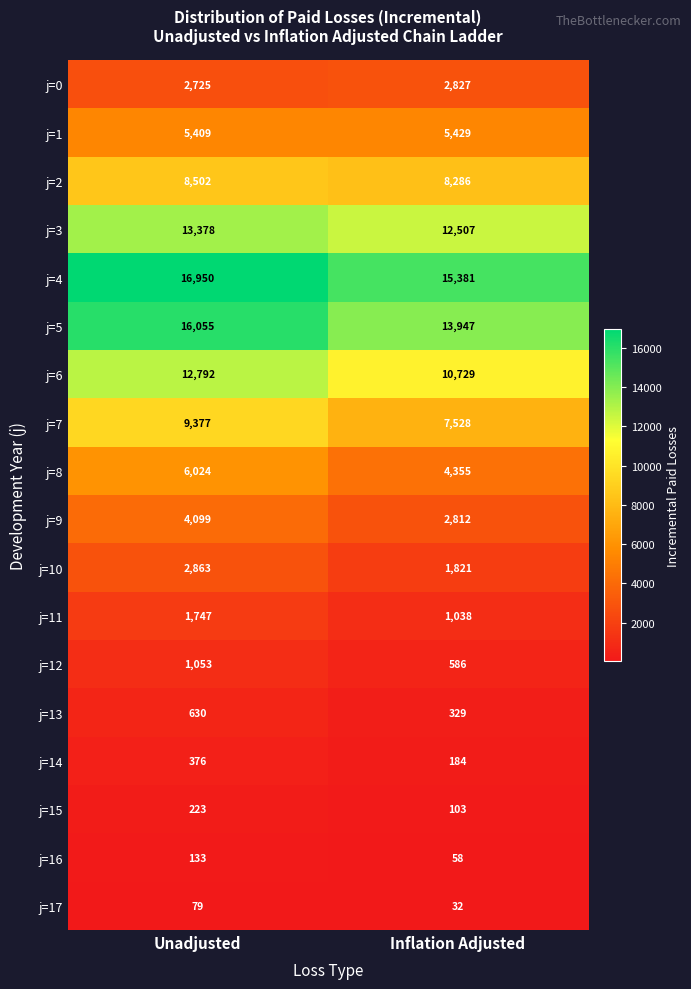

Count the number of categories in the chart.

2